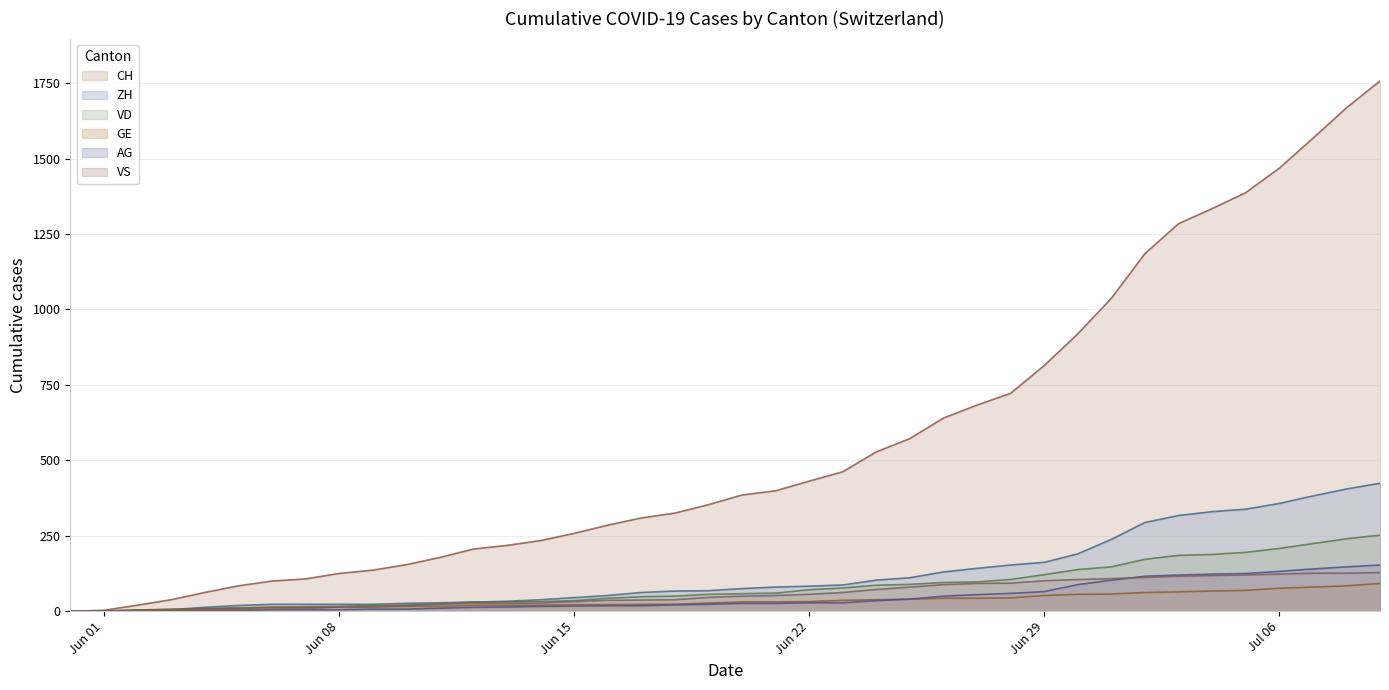

Which series has the largest range (max minus min)?

CH